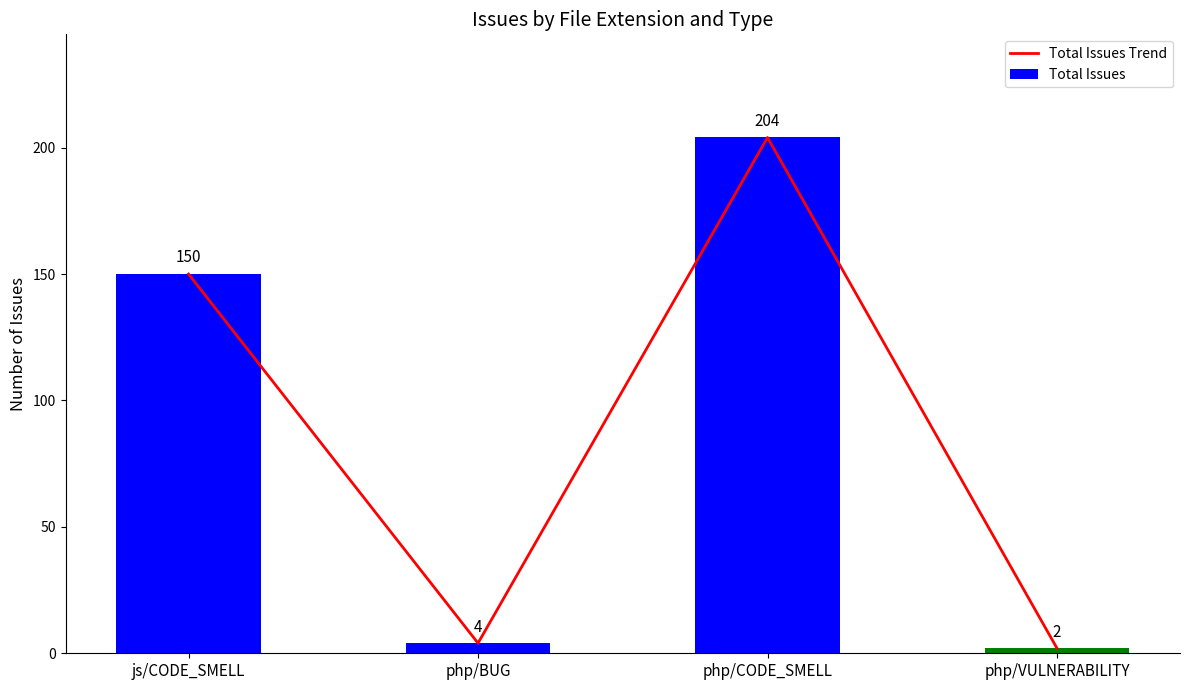

At which label is Total Issues closest to 103?

js/CODE_SMELL